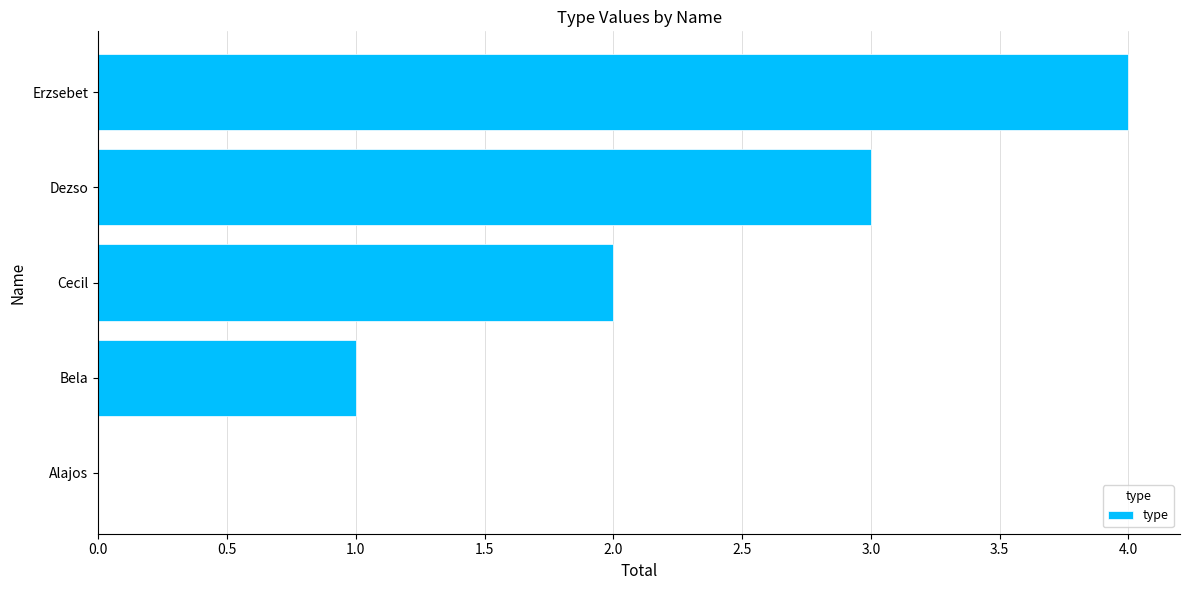

Which has a higher value, Alajos or Cecil?

Cecil